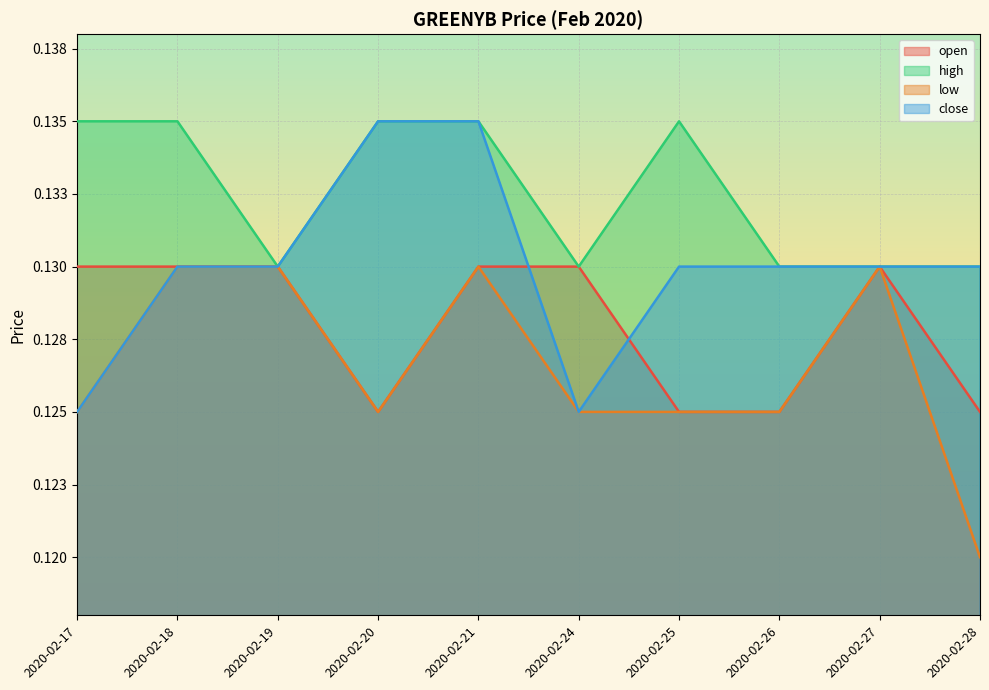

In low, how many points are higher than both neighbors (excluding endpoints)?

2